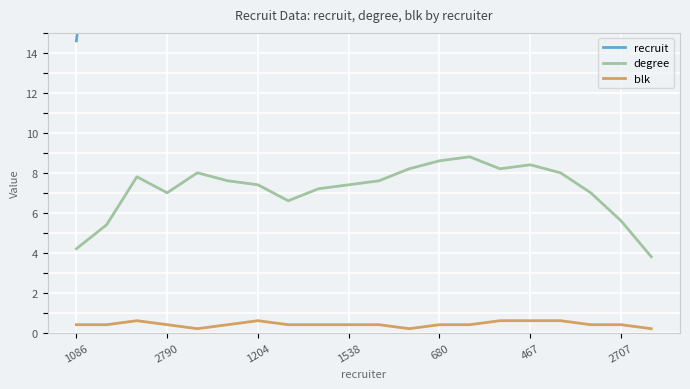

True or false: degree and blk cross at least once.

False